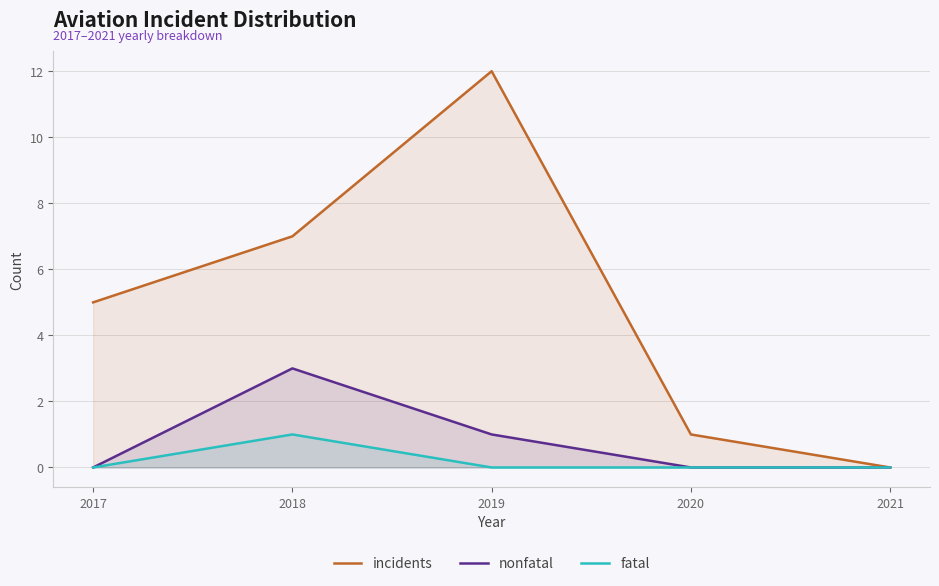

What value does the incidents series have at 2020?

1